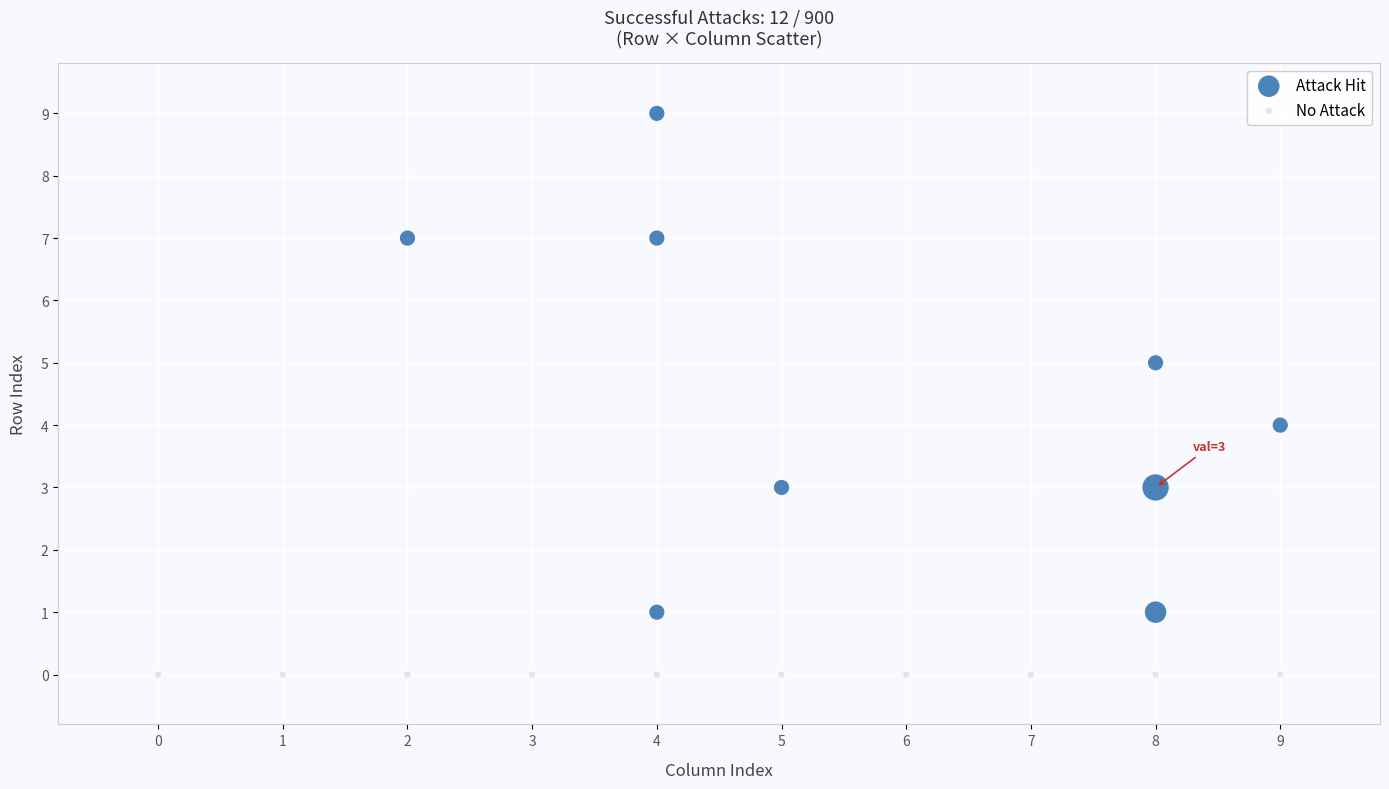

Which series reaches the minimum Y coordinate?

No Attack